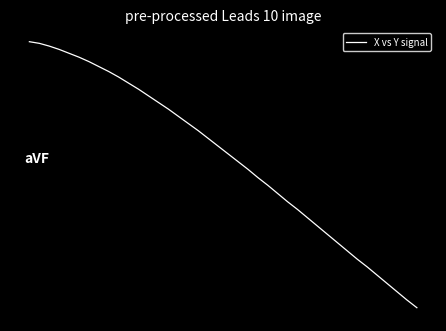

What is the minimum value shown in the chart?

-5.9